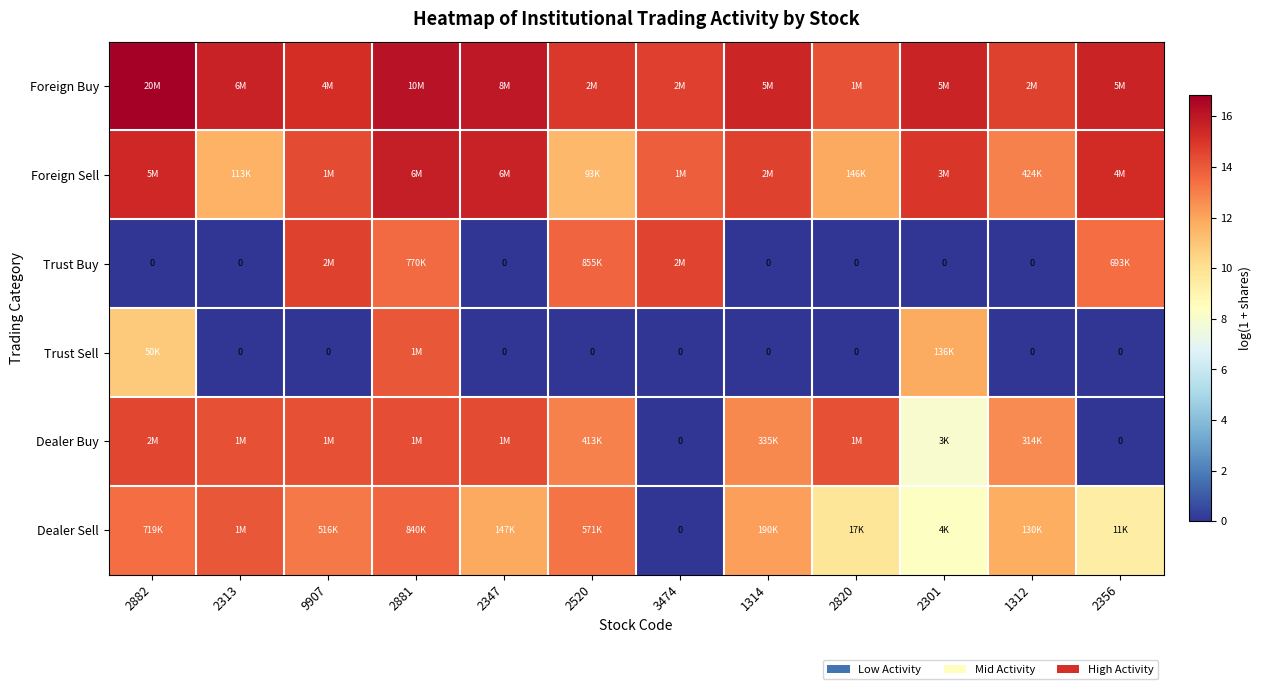

At which label is Foreign Sell closest to 13?

1312